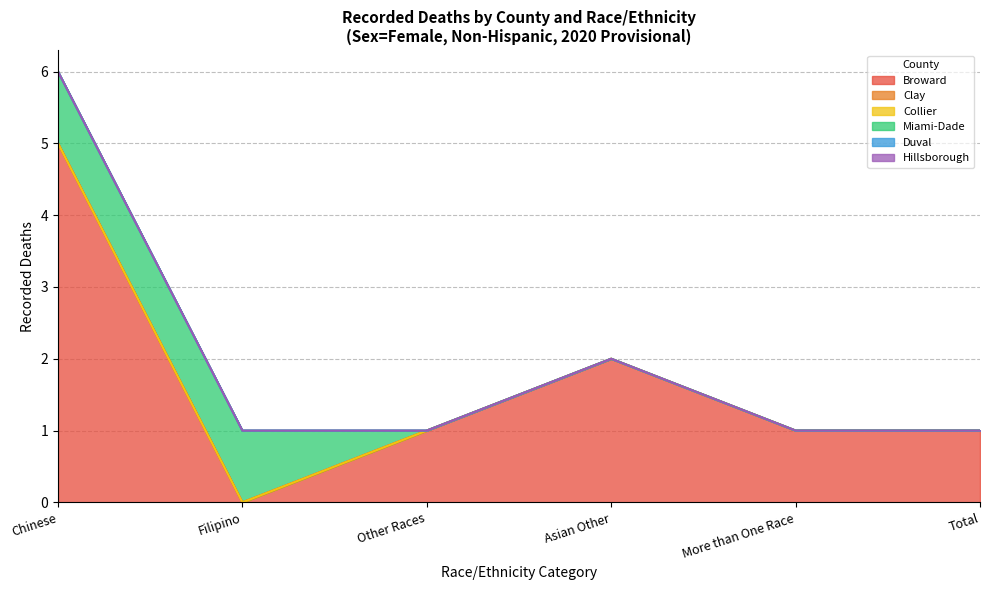

Reading left to right, extract all data points from this chart.

Broward: Chinese=5	Filipino=0	Other Races=1	Asian Other=2	More than One Race=1	Total=1
Clay: Chinese=0	Filipino=0	Other Races=0	Asian Other=0	More than One Race=0	Total=0
Collier: Chinese=0	Filipino=0	Other Races=0	Asian Other=0	More than One Race=0	Total=0
Miami-Dade: Chinese=1	Filipino=1	Other Races=0	Asian Other=0	More than One Race=0	Total=0
Duval: Chinese=0	Filipino=0	Other Races=0	Asian Other=0	More than One Race=0	Total=0
Hillsborough: Chinese=0	Filipino=0	Other Races=0	Asian Other=0	More than One Race=0	Total=0